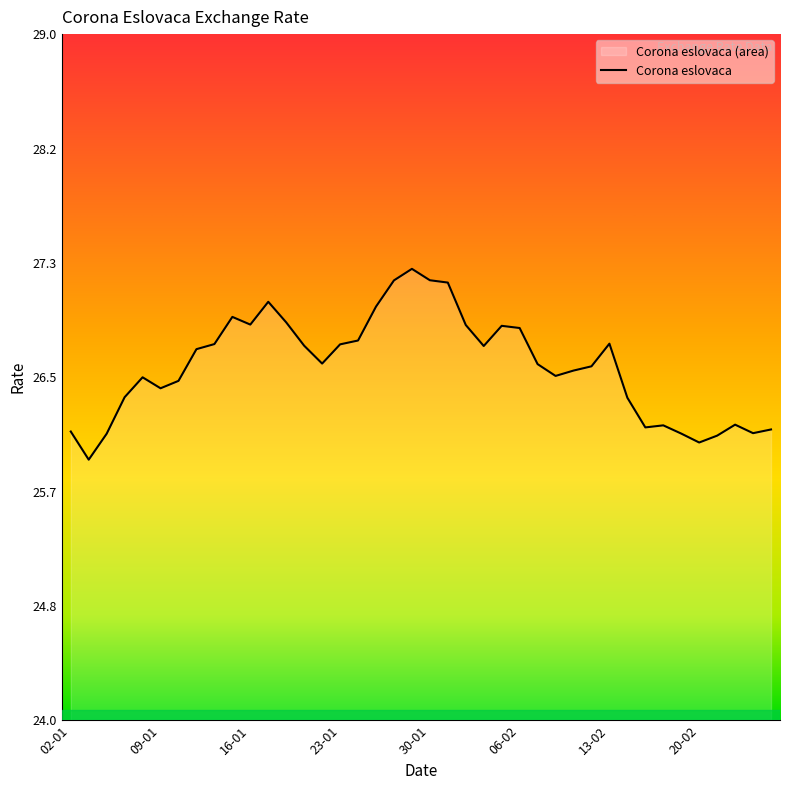

What is the label of the 15th point from the right?

06-02